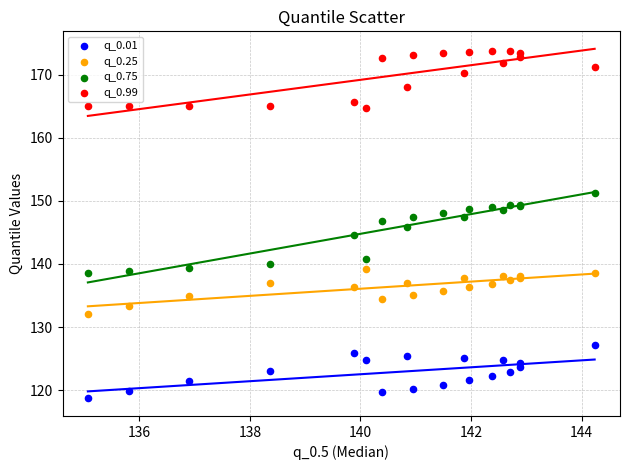

Which series contains the highest Y value?

q_0.99